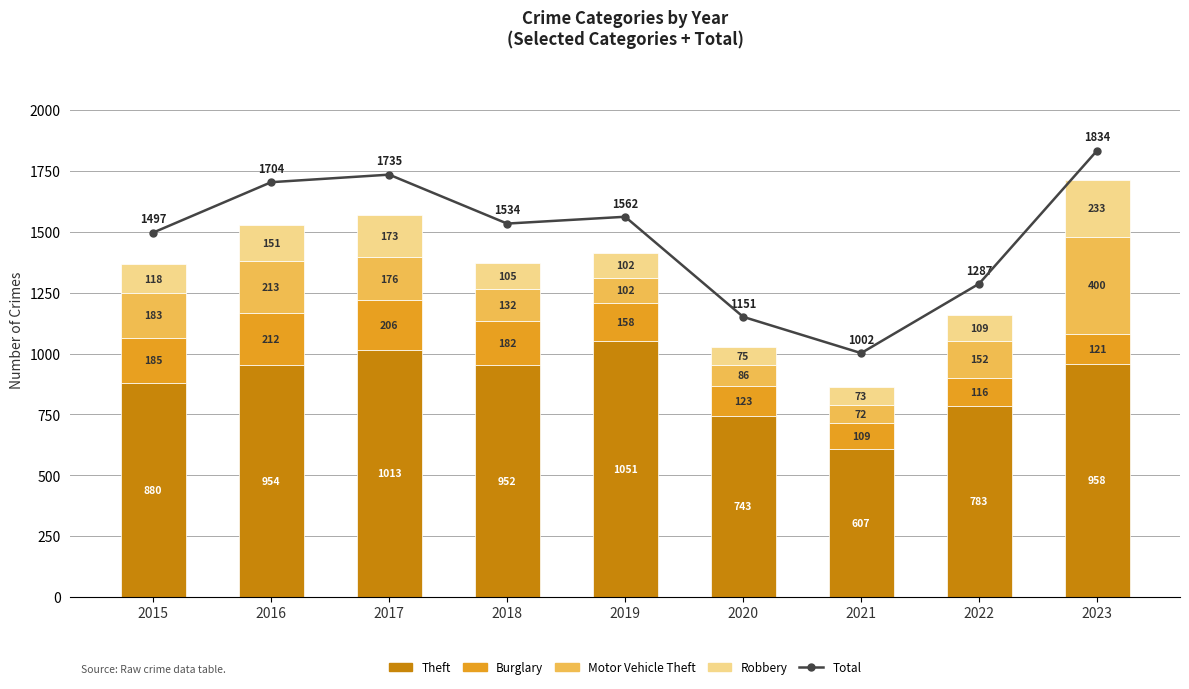

Rank the series at 2021 from lowest to highest value.

Motor Vehicle Theft, Robbery, Burglary, Theft, Total